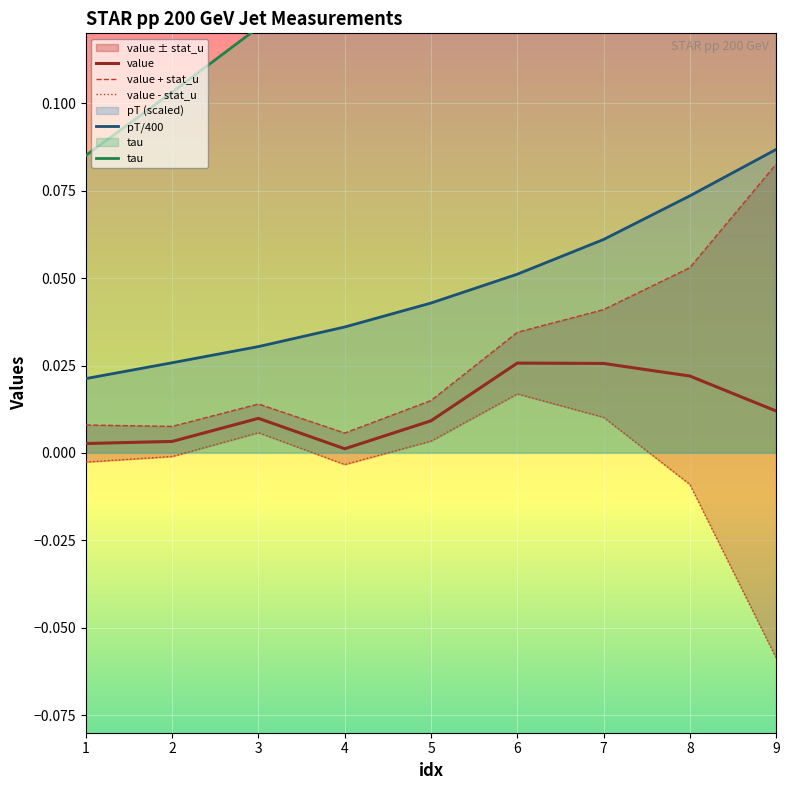

At 2, list the series in order from largest to smallest.

tau, pT/400, value + stat_u, value, value - stat_u